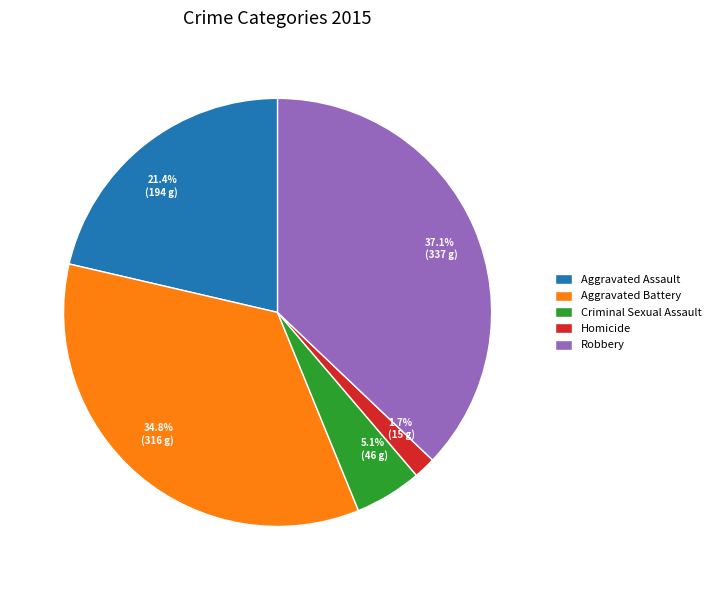

To the nearest percent, what portion does Aggravated Assault represent?

21%